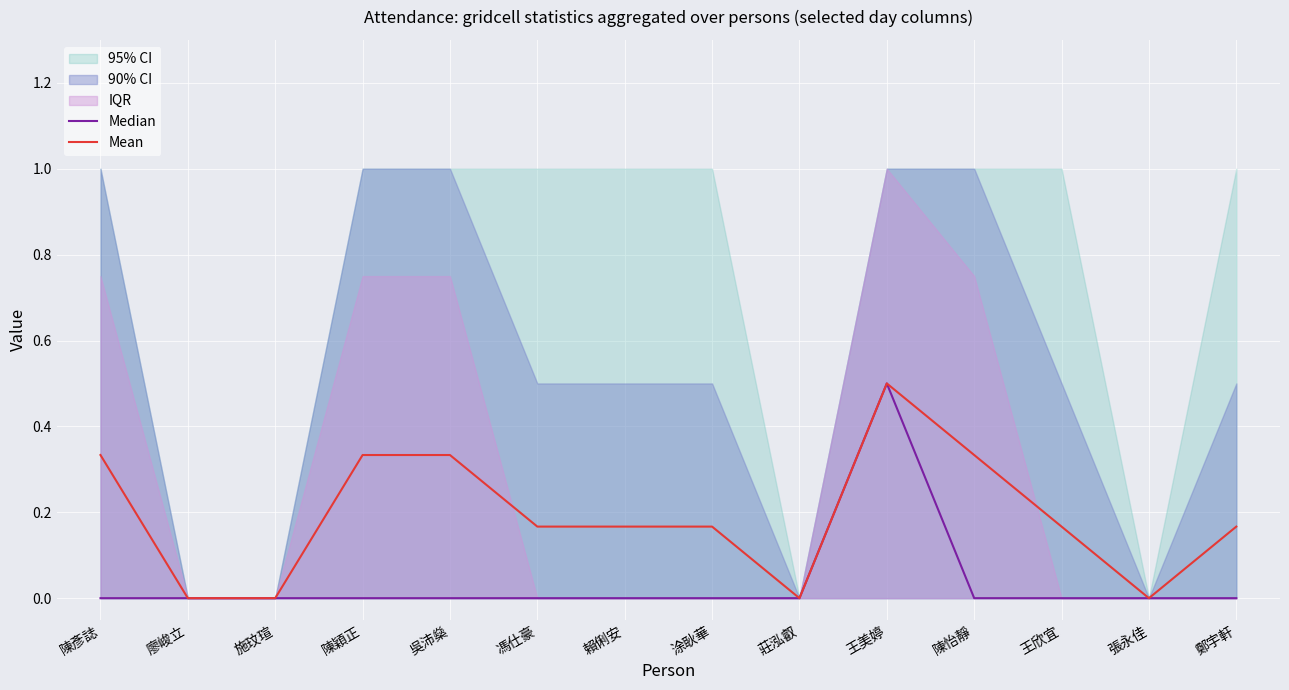

At which category is the sum across all series the highest?

王美婷